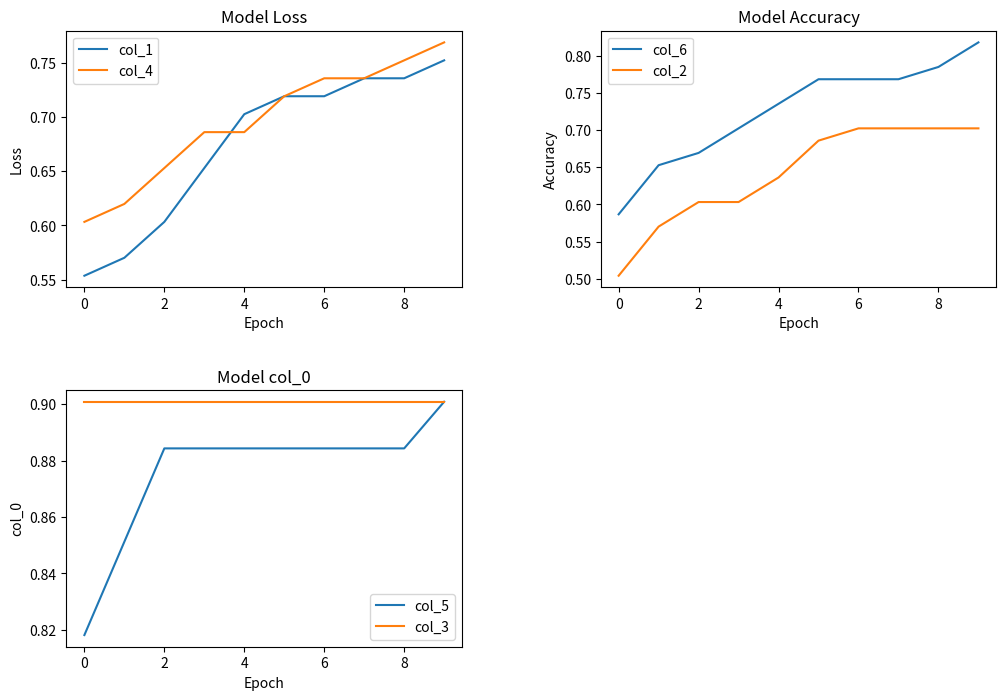

What is the lowest value of the col_5 series?

0.8